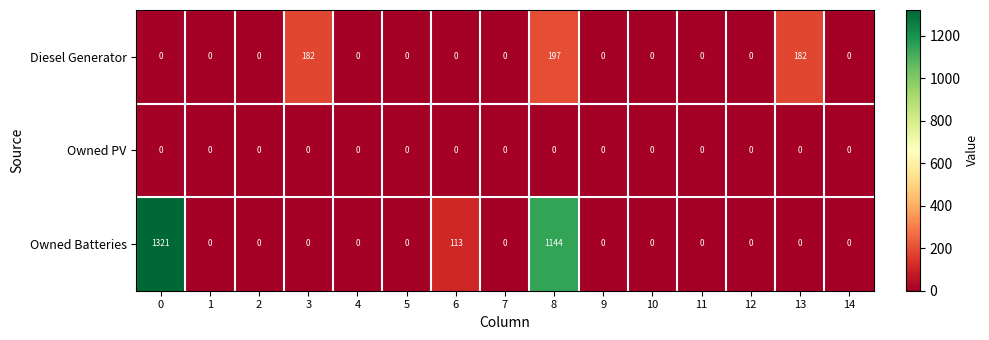

Which series has the largest range (max minus min)?

Owned Batteries